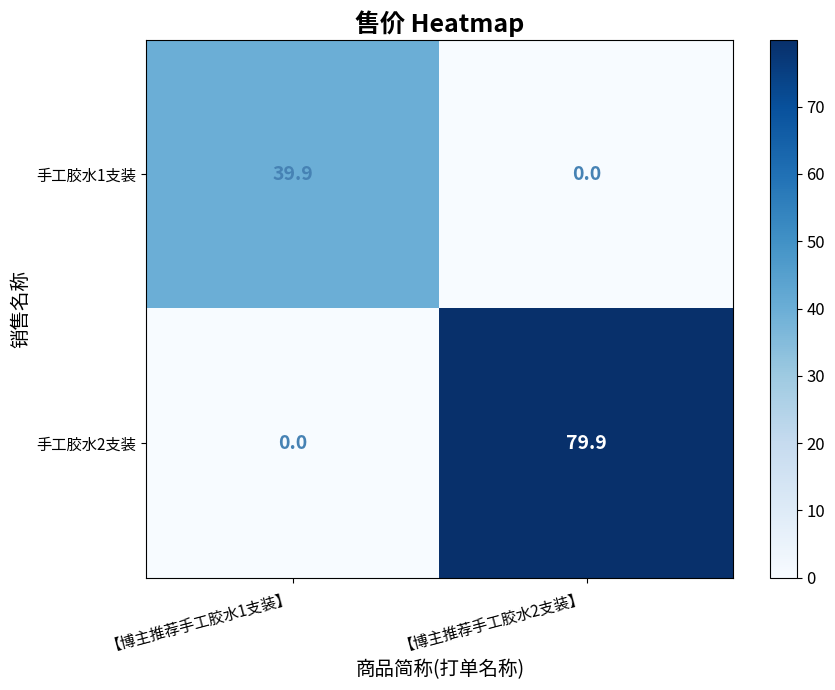

How many values in the 手工胶水2支装 series exceed 79?

1